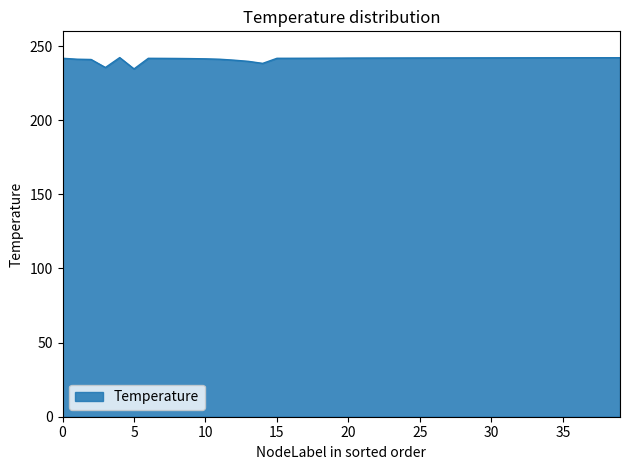

What is the maximum value shown in the chart?

242.3